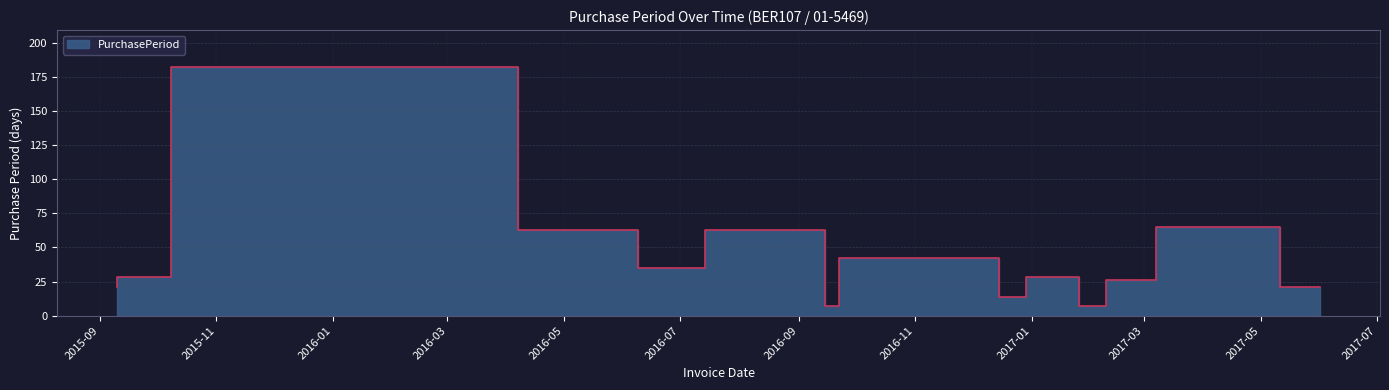

At which label does the data first exceed 28?

2016-04-07